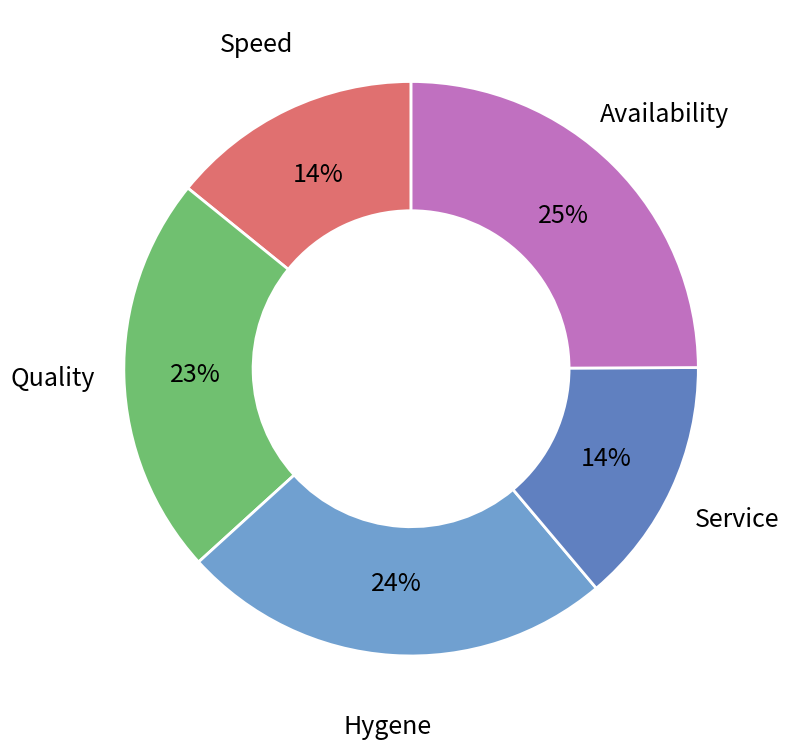

To the nearest percent, what is the difference between the largest and smallest slice percentages?

11%